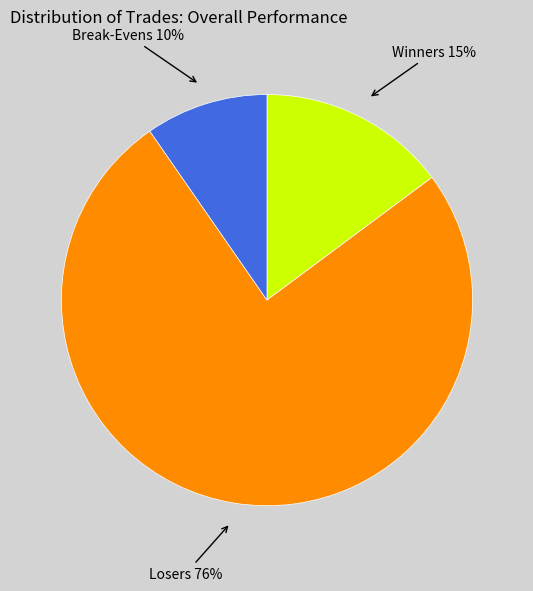

Do Winners and Break-Evens together represent more than half of the pie?

No